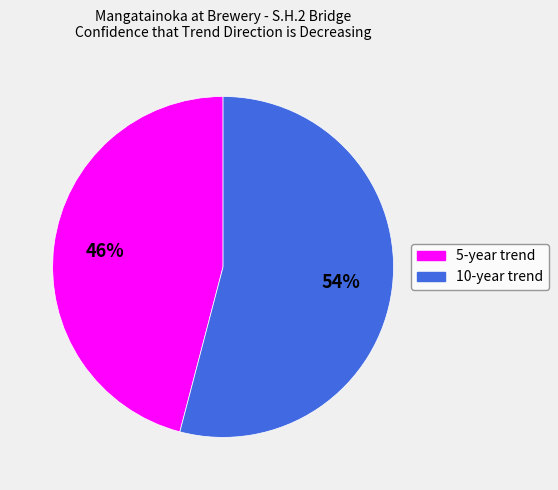

Combined, do 10-year trend and 5-year trend account for over 50%?

Yes